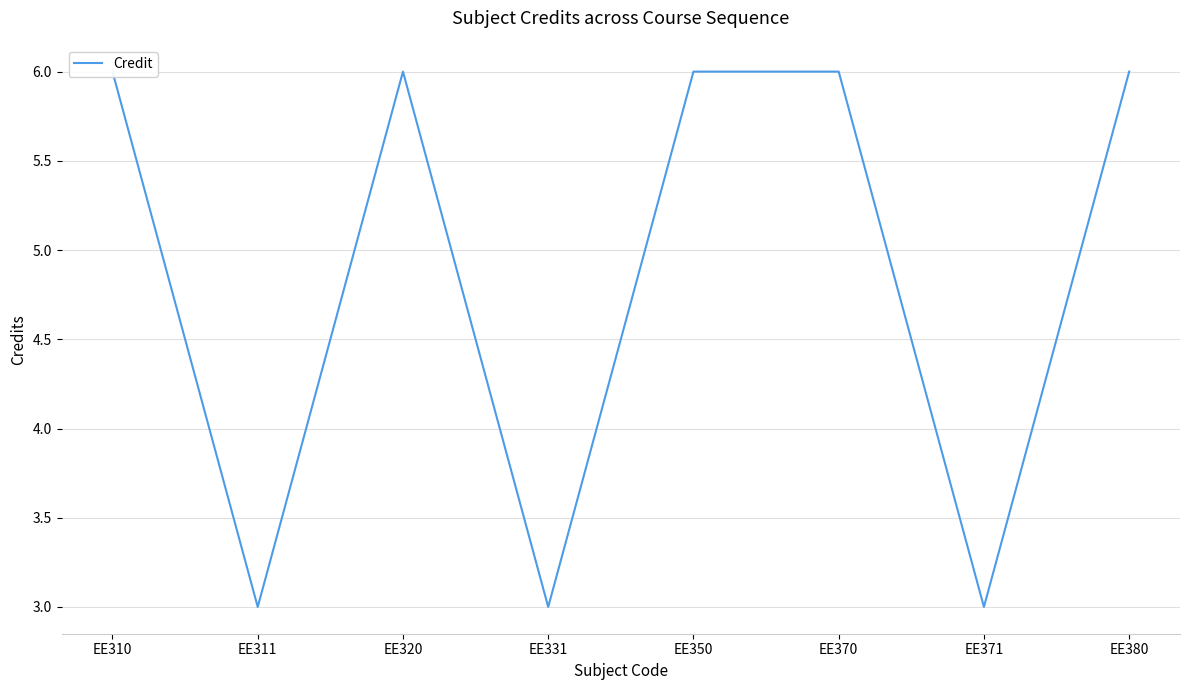

How many values are between 3 and 6?

8